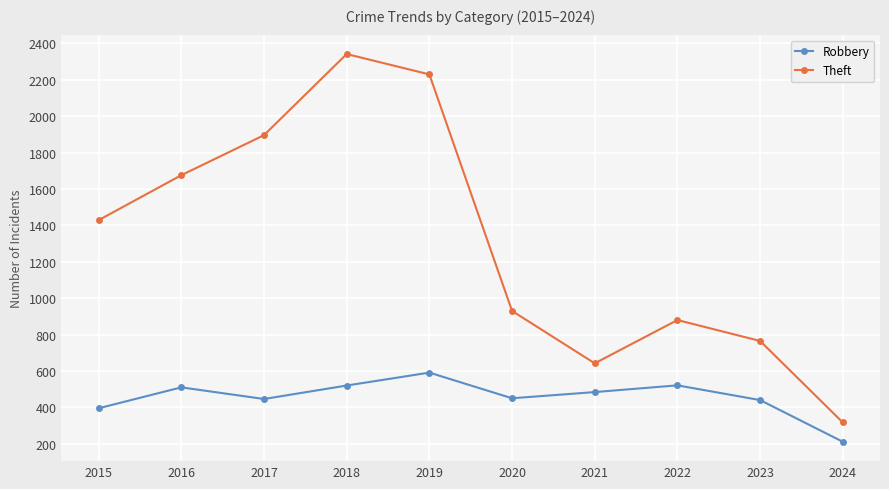

What is the minimum value shown in the chart?

211